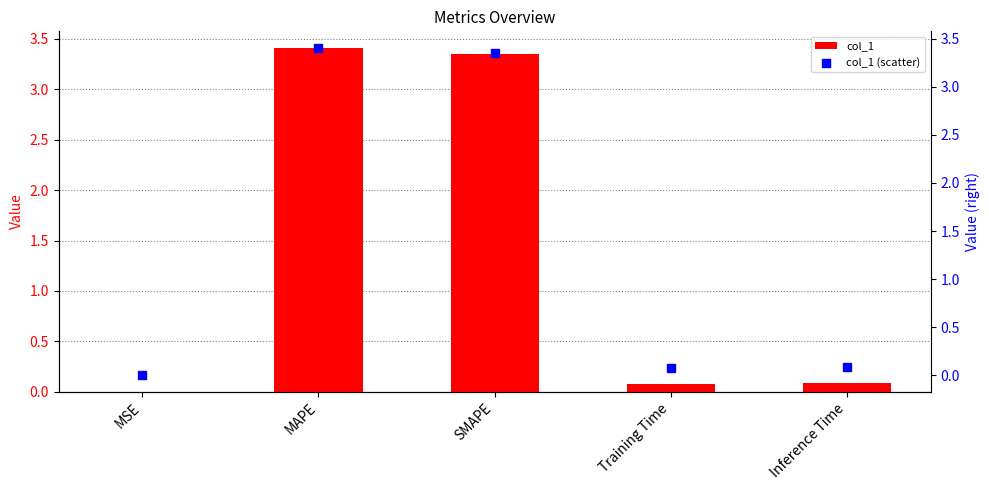

What is the total value across all series at MAPE?

6.8